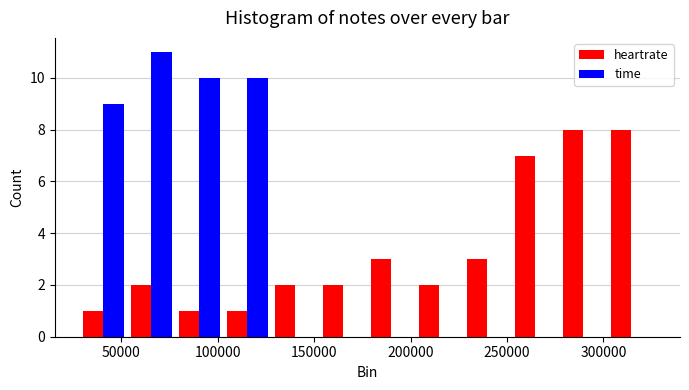

What is the height of the time bar covering 30000 to 55000 on the x-axis? Neither the bar edges nor the heights are printed on the chart, so give them approximately, as read against the axes.

9